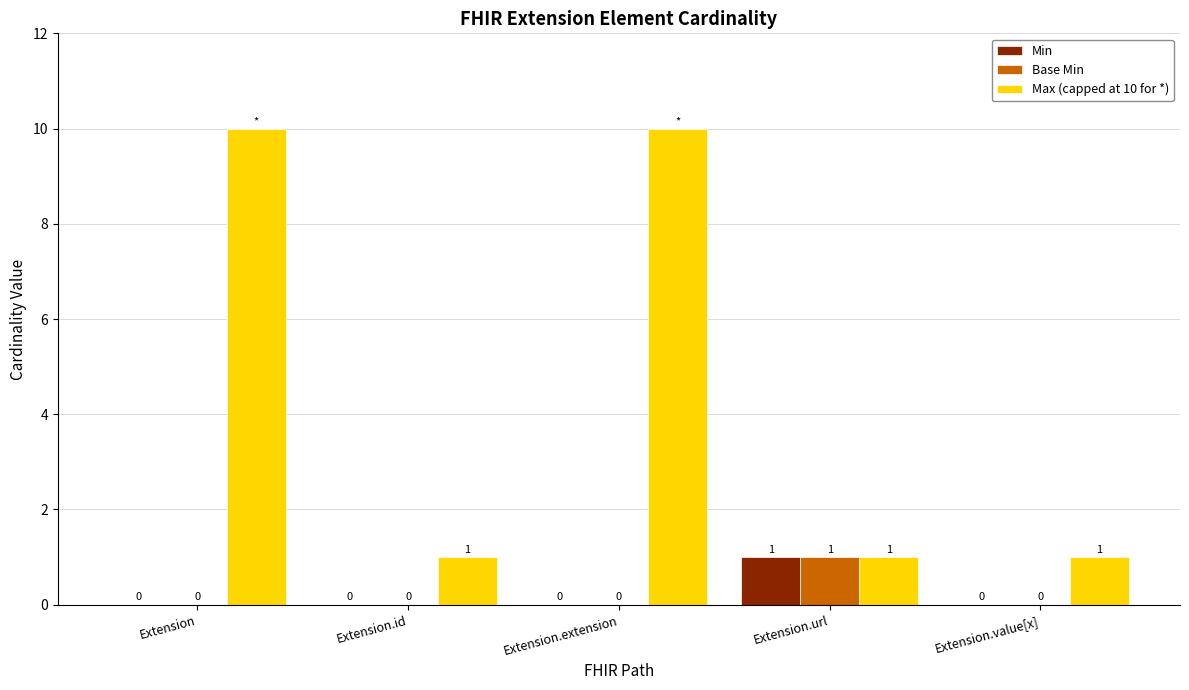

Are the bars horizontal?

No